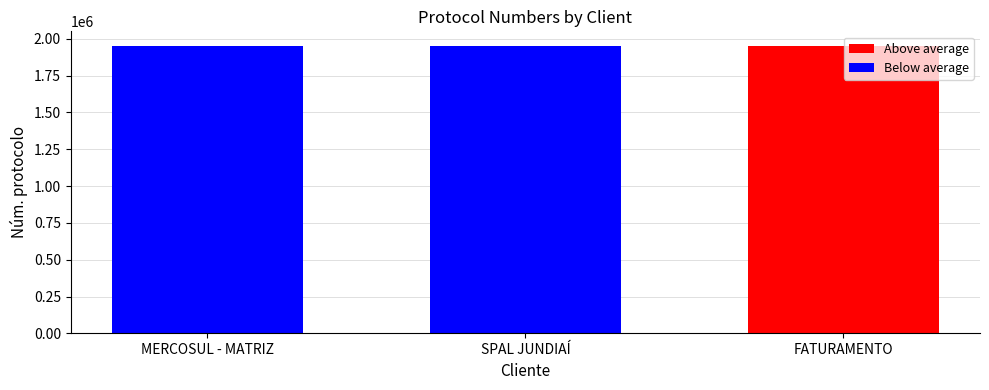

What is the value of the 1st bar from the left?

1952839